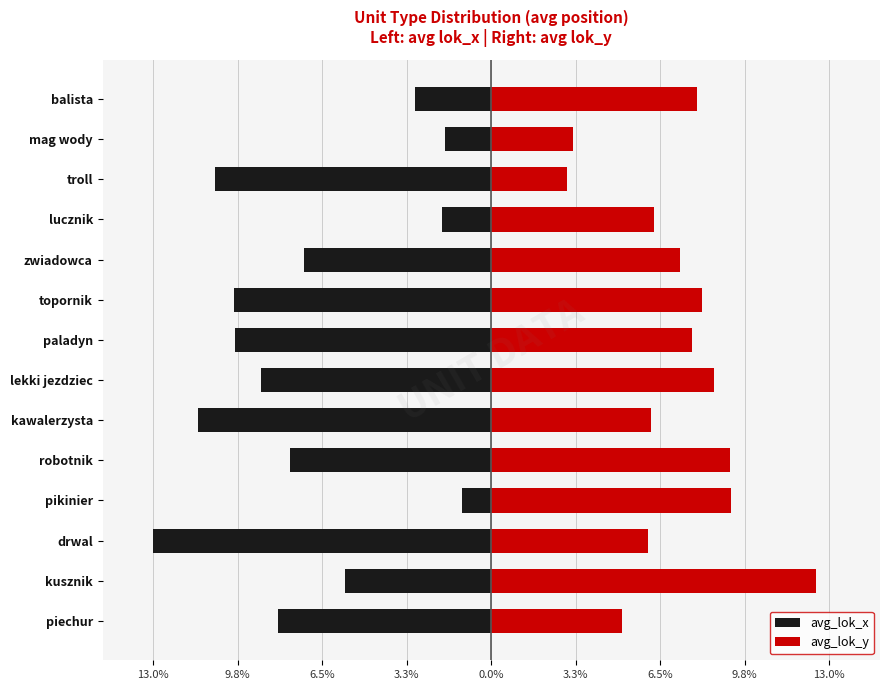

Reading left to right, transcribe all the data shown in this chart.

avg_lok_x: -8.2	-5.6	-13.0	-1.1	-7.7	-11.3	-8.9	-9.8	-9.9	-7.2	-1.9	-10.6	-1.8	-2.9
avg_lok_y: 5.0	12.5	6.0	9.2	9.2	6.1	8.6	7.7	8.1	7.3	6.3	2.9	3.1	7.9